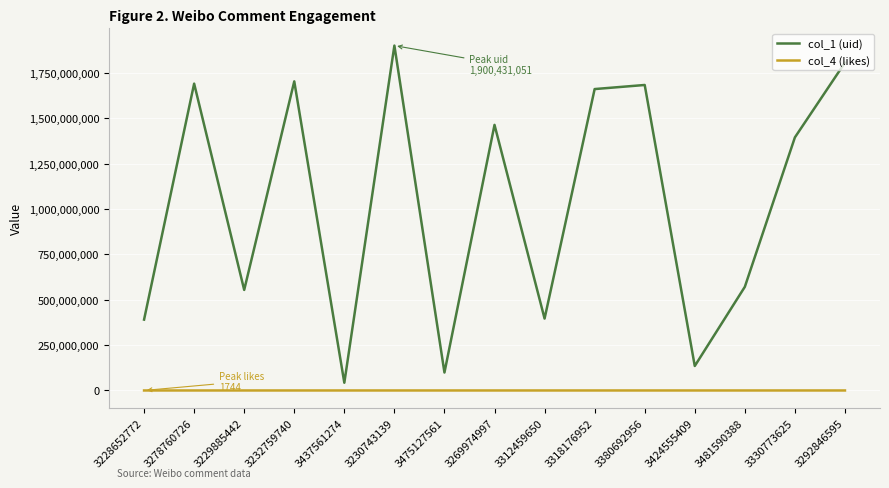

True or false: col_1 (uid) and col_4 (likes) intersect in this chart.

False